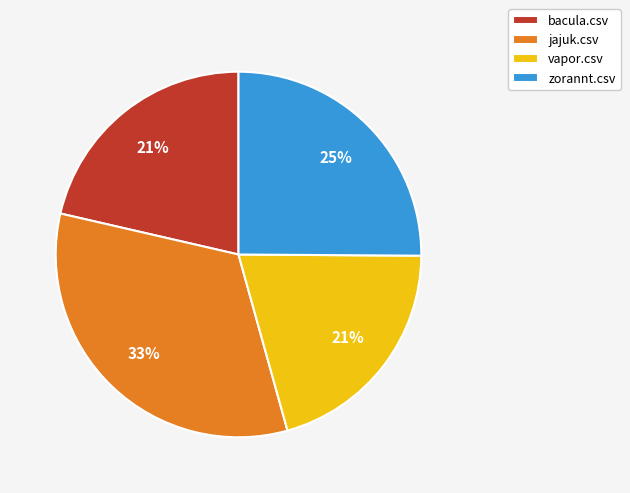

What percentage is the vapor.csv slice, to the nearest percent?

21%